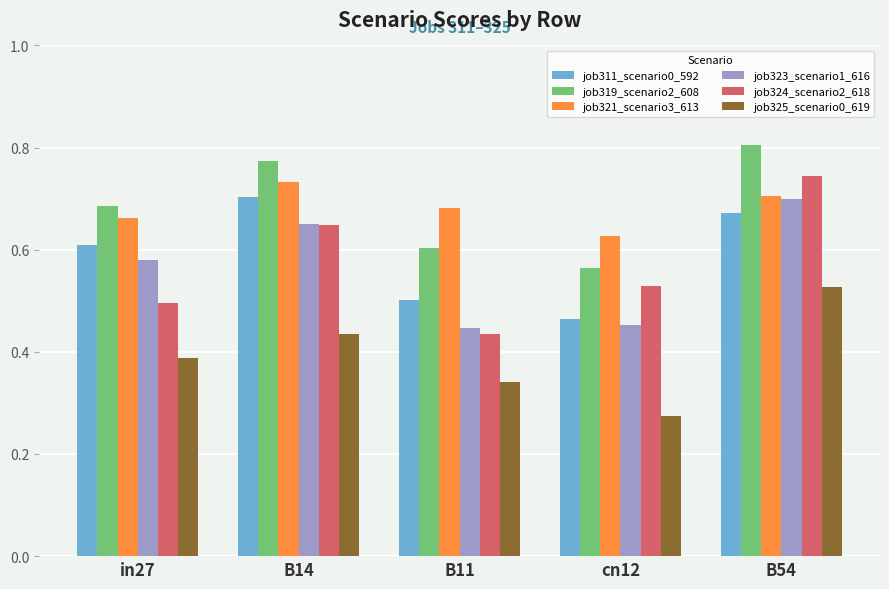

Is it true that job319_scenario2_608 equals 0.8 at B54?

True